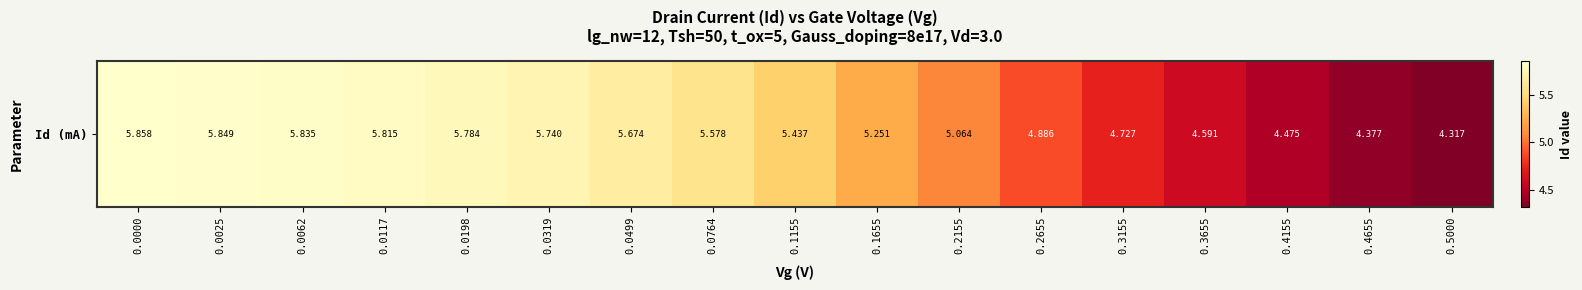

Reading left to right, extract all data points from this chart.

0.0000=5.9	0.0025=5.8	0.0062=5.8	0.0117=5.8	0.0198=5.8	0.0319=5.7	0.0499=5.7	0.0764=5.6	0.1155=5.4	0.1655=5.3	0.2155=5.1	0.2655=4.9	0.3155=4.7	0.3655=4.6	0.4155=4.5	0.4655=4.4	0.5000=4.3